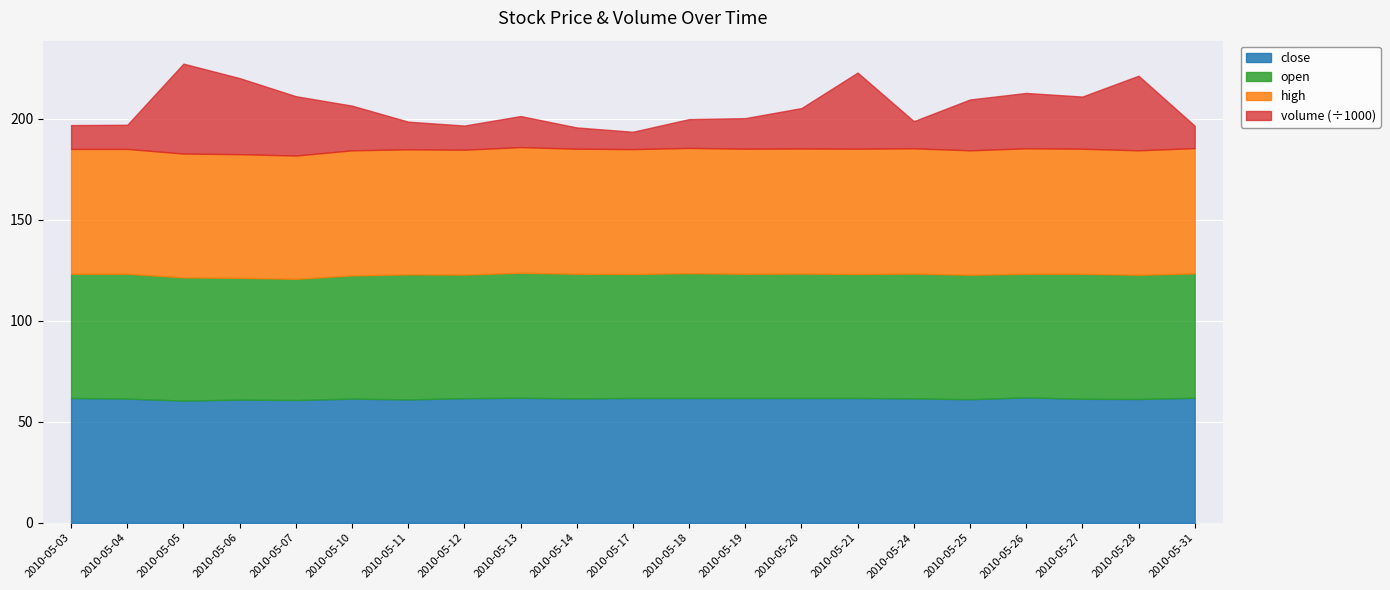

Reading left to right, list all the values displayed in this chart.

close: 2010-05-03=61.8	2010-05-04=61.5	2010-05-05=60.5	2010-05-06=61.0	2010-05-07=60.8	2010-05-10=61.5	2010-05-11=61.1	2010-05-12=61.7	2010-05-13=61.9	2010-05-14=61.6	2010-05-17=61.8	2010-05-18=61.8	2010-05-19=61.8	2010-05-20=61.8	2010-05-21=61.8	2010-05-24=61.6	2010-05-25=61.2	2010-05-26=62.1	2010-05-27=61.4	2010-05-28=61.3	2010-05-31=61.9
open: 2010-05-03=61.5	2010-05-04=61.8	2010-05-05=61.0	2010-05-06=60.3	2010-05-07=60.0	2010-05-10=61.0	2010-05-11=61.9	2010-05-12=61.2	2010-05-13=61.9	2010-05-14=61.7	2010-05-17=61.4	2010-05-18=61.8	2010-05-19=61.5	2010-05-20=61.6	2010-05-21=61.4	2010-05-24=61.8	2010-05-25=61.6	2010-05-26=61.2	2010-05-27=61.9	2010-05-28=61.5	2010-05-31=61.6
high: 2010-05-03=61.8	2010-05-04=61.8	2010-05-05=61.3	2010-05-06=61.2	2010-05-07=61.0	2010-05-10=61.9	2010-05-11=61.9	2010-05-12=61.8	2010-05-13=62.2	2010-05-14=61.9	2010-05-17=61.8	2010-05-18=62.0	2010-05-19=61.9	2010-05-20=61.9	2010-05-21=62.0	2010-05-24=62.0	2010-05-25=61.6	2010-05-26=62.1	2010-05-27=61.9	2010-05-28=61.6	2010-05-31=62.0
volume: 2010-05-03=11811.9	2010-05-04=11947.2	2010-05-05=44529.8	2010-05-06=37657.3	2010-05-07=29412.5	2010-05-10=22128.3	2010-05-11=13704.2	2010-05-12=11969.8	2010-05-13=15377.9	2010-05-14=10535.2	2010-05-17=8601.2	2010-05-18=14260.7	2010-05-19=15146.0	2010-05-20=20027.8	2010-05-21=37701.0	2010-05-24=13433.5	2010-05-25=25179.2	2010-05-26=27419.3	2010-05-27=25829.6	2010-05-28=36948.2	2010-05-31=11086.2